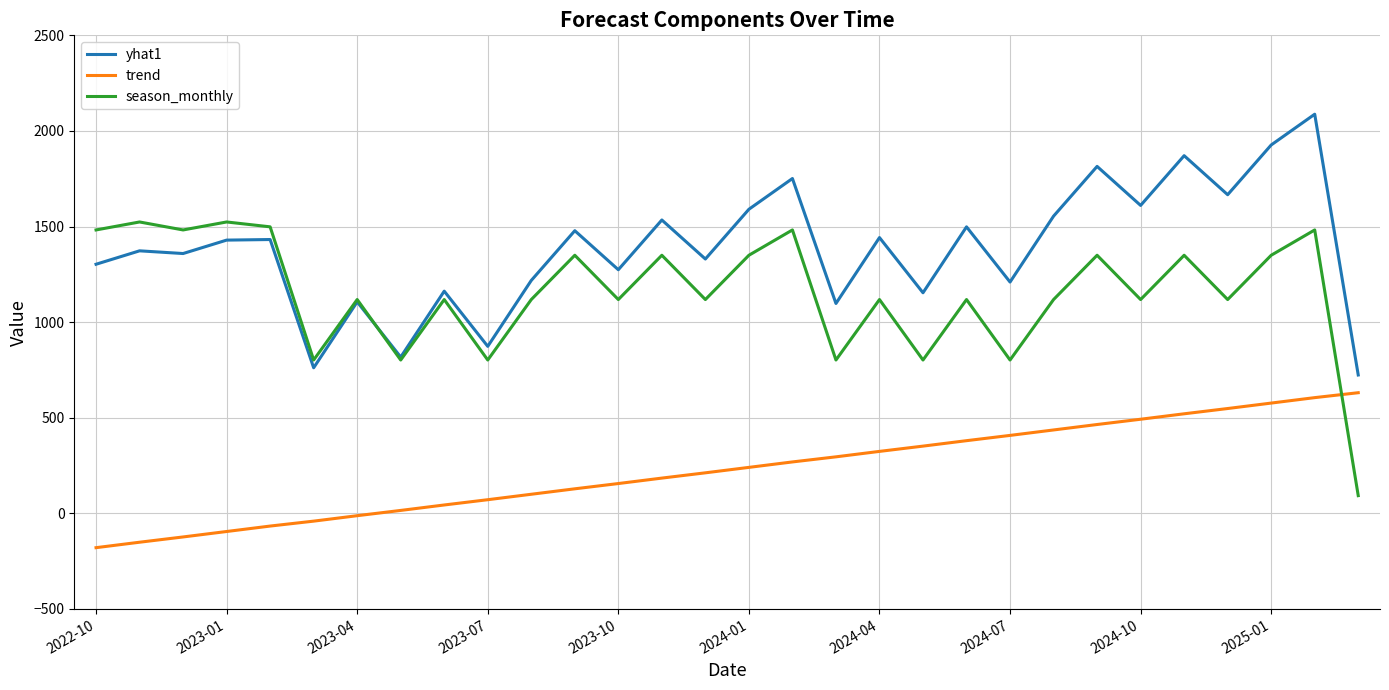

What is the lowest value of the season_monthly series?

92.7